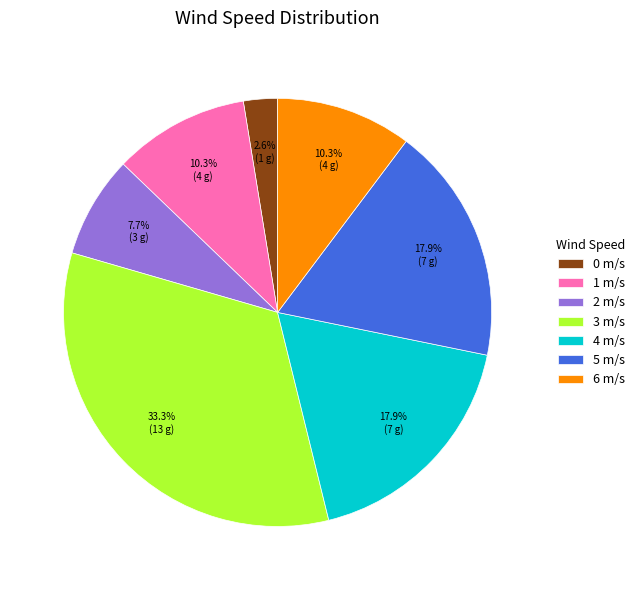

How many segments does this pie chart have?

7